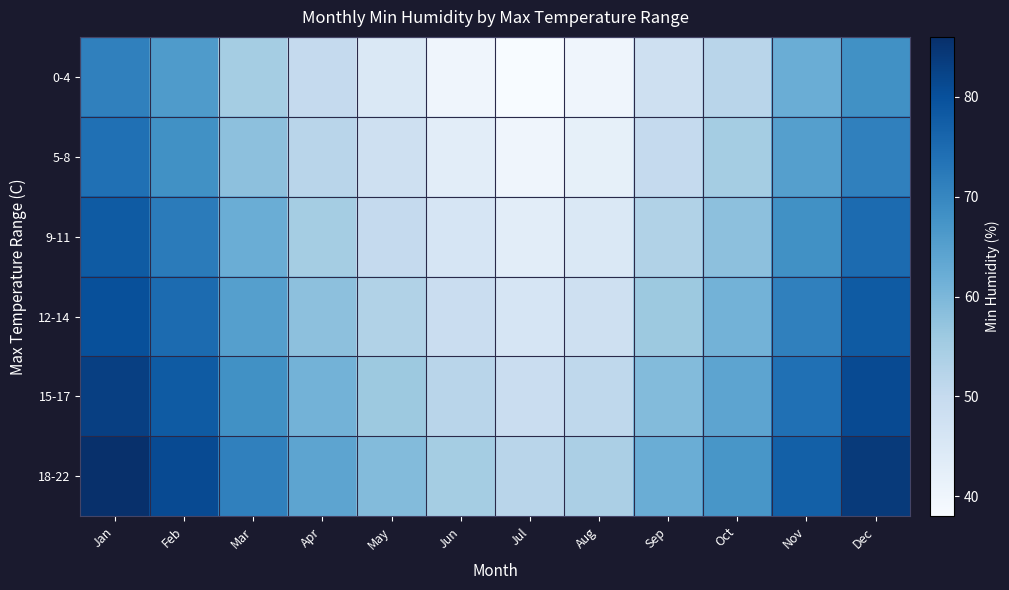

Reading left to right, extract all data points from this chart.

0-4: Jan=71	Feb=66	Mar=55	Apr=50	May=45	Jun=40	Jul=38	Aug=40	Sep=48	Oct=52	Nov=62	Dec=68
5-8: Jan=74	Feb=68	Mar=58	Apr=52	May=48	Jun=43	Jul=40	Aug=42	Sep=50	Oct=55	Nov=65	Dec=71
9-11: Jan=78	Feb=72	Mar=62	Apr=55	May=50	Jun=46	Jul=43	Aug=45	Sep=53	Oct=58	Nov=68	Dec=75
12-14: Jan=80	Feb=75	Mar=65	Apr=58	May=53	Jun=49	Jul=46	Aug=48	Sep=56	Oct=61	Nov=71	Dec=78
15-17: Jan=83	Feb=78	Mar=68	Apr=61	May=56	Jun=52	Jul=49	Aug=51	Sep=59	Oct=64	Nov=74	Dec=81
18-22: Jan=86	Feb=81	Mar=71	Apr=64	May=59	Jun=55	Jul=52	Aug=54	Sep=62	Oct=67	Nov=77	Dec=84